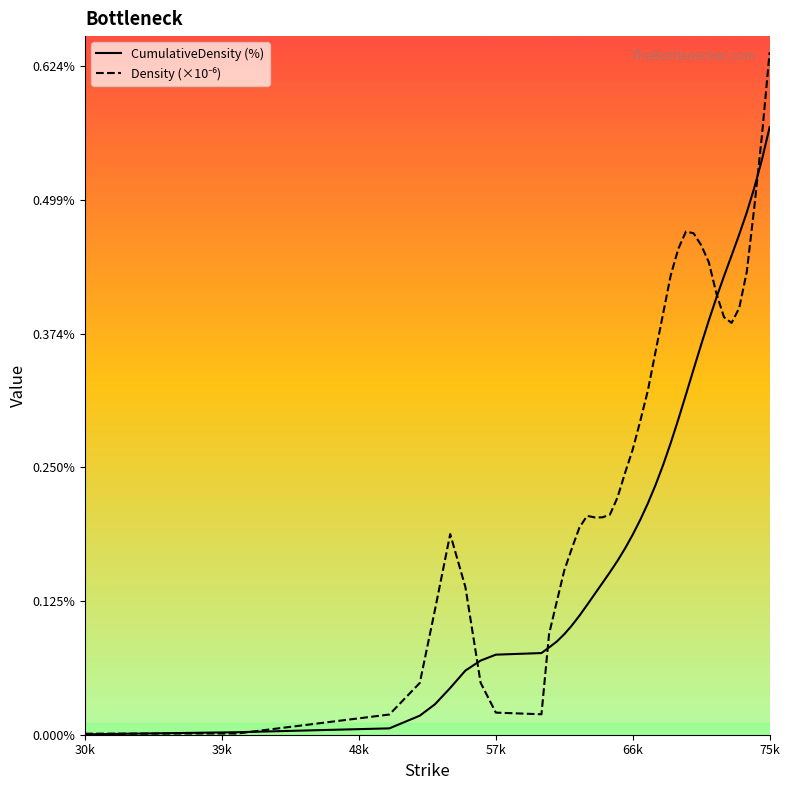

What is the value of the Density (×10⁻⁶) point at the 14th from the left?

0.2